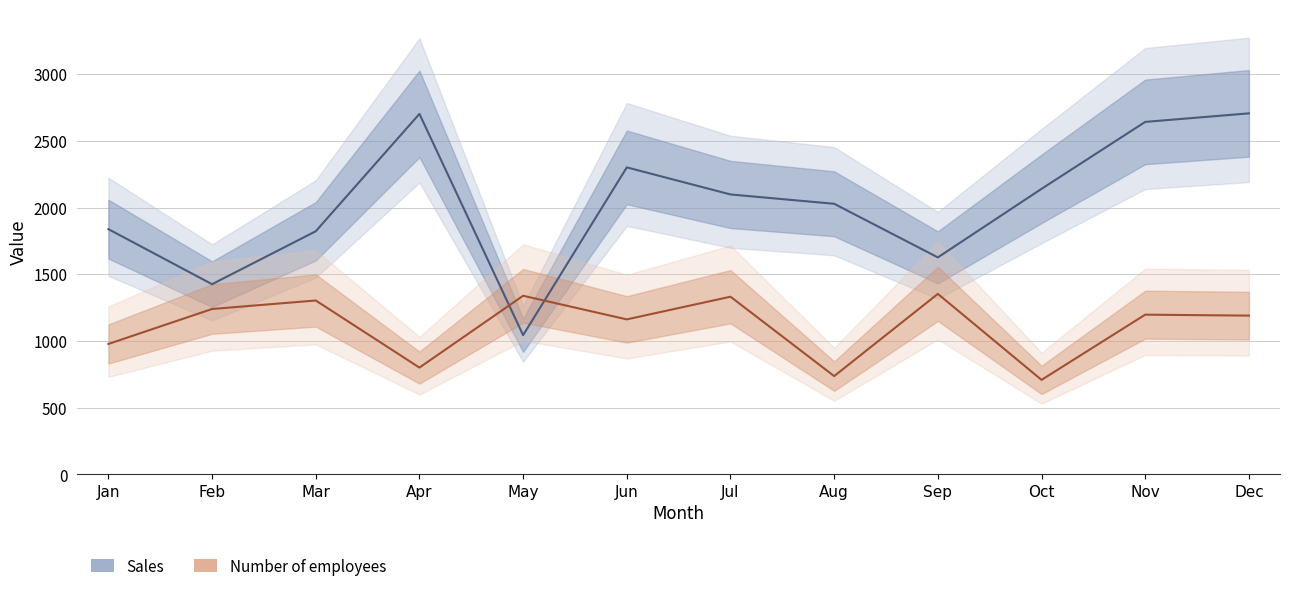

What is the average value of the Sales series?

2031.9